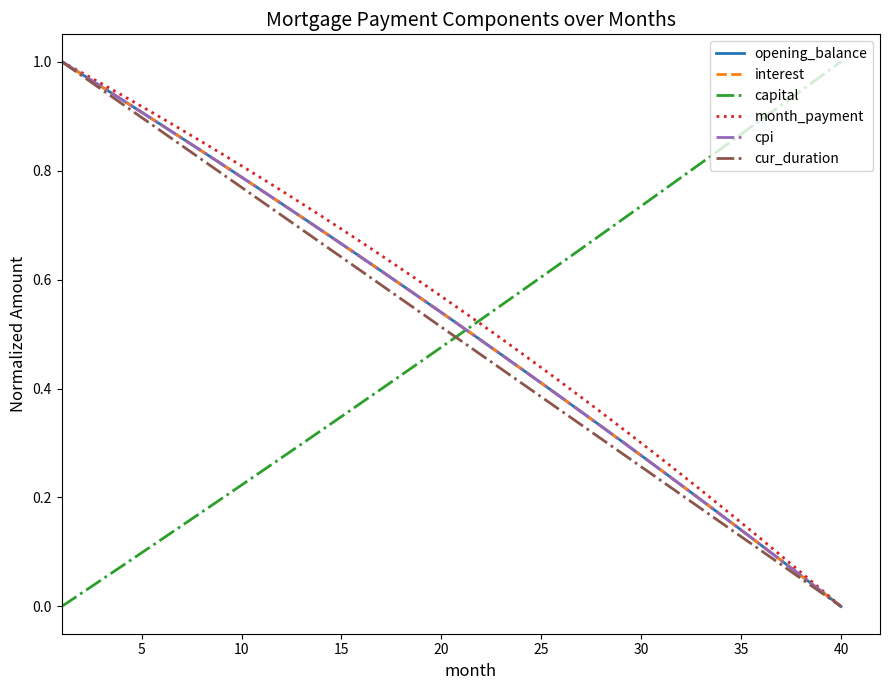

How many intersections are there between cpi and capital?

1